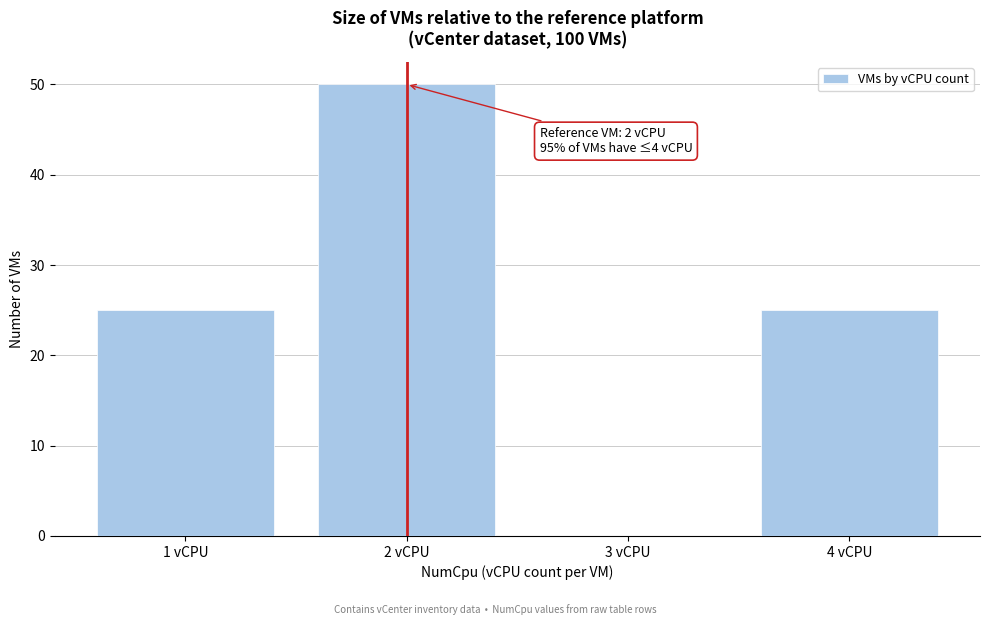

Which range on the x-axis has the tallest bar?

1.5 to 2.5